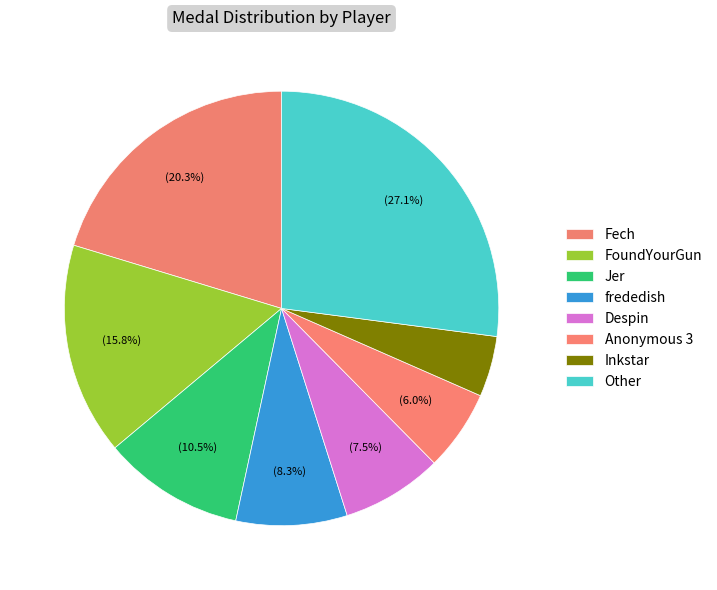

How many slices are in this pie chart?

8